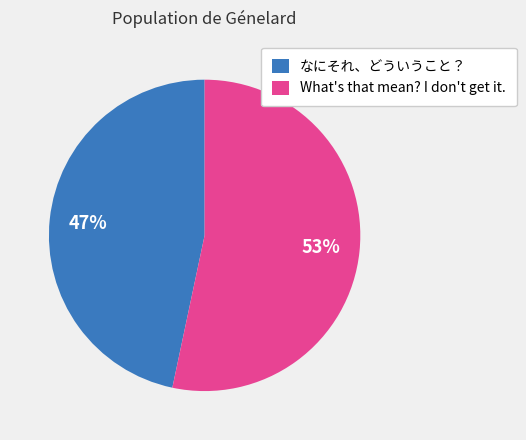

To the nearest percent, what percentage of the pie is なにそれ、どういうこと？?

47%